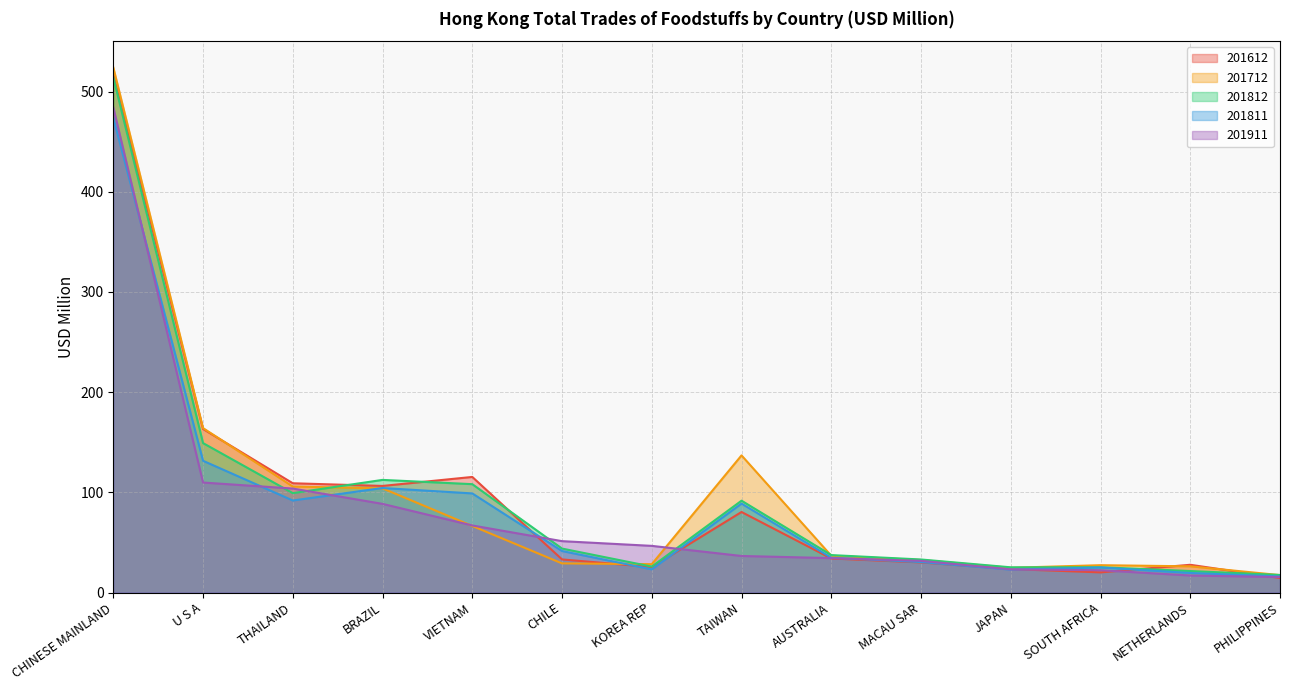

What is the highest value of the 201812 series?

514.2